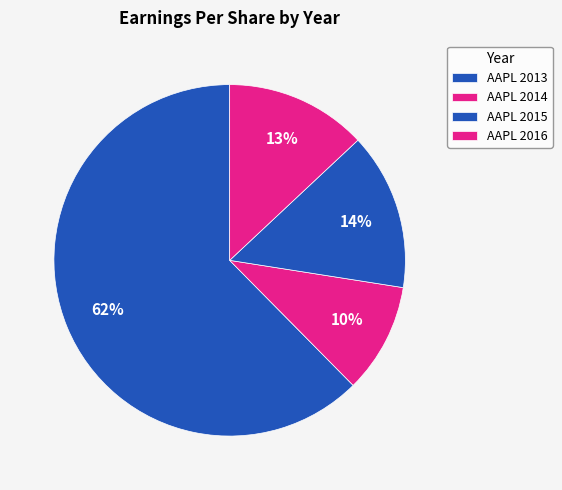

Count the number of slices in the pie.

4